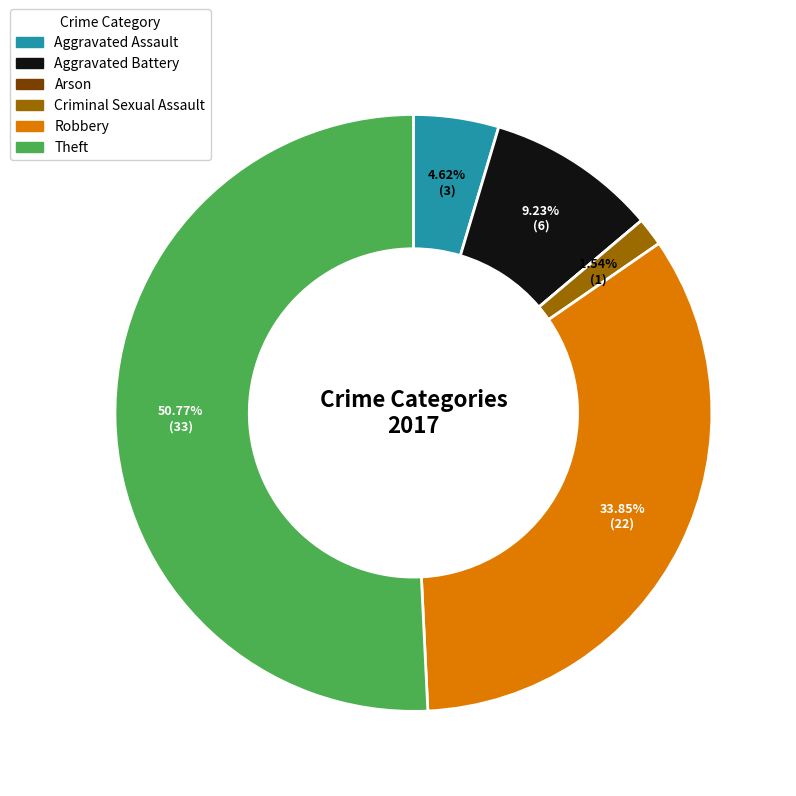

Does Theft represent more than half of the total?

Yes